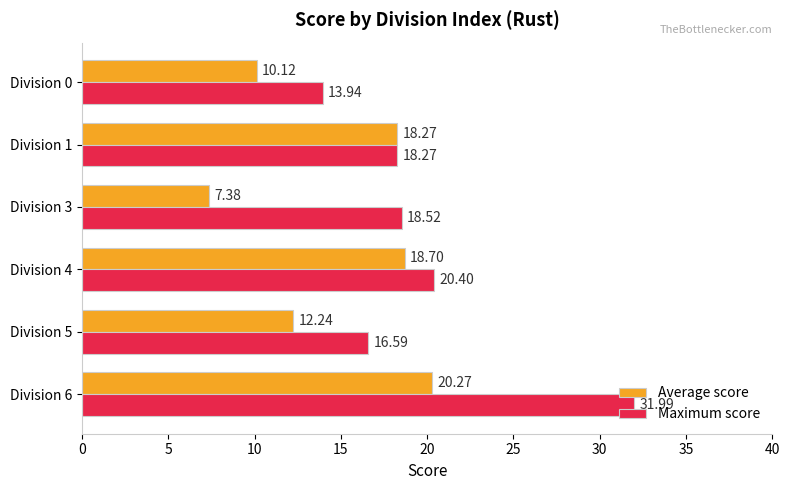

At how many categories does at least one series exceed 20?

2